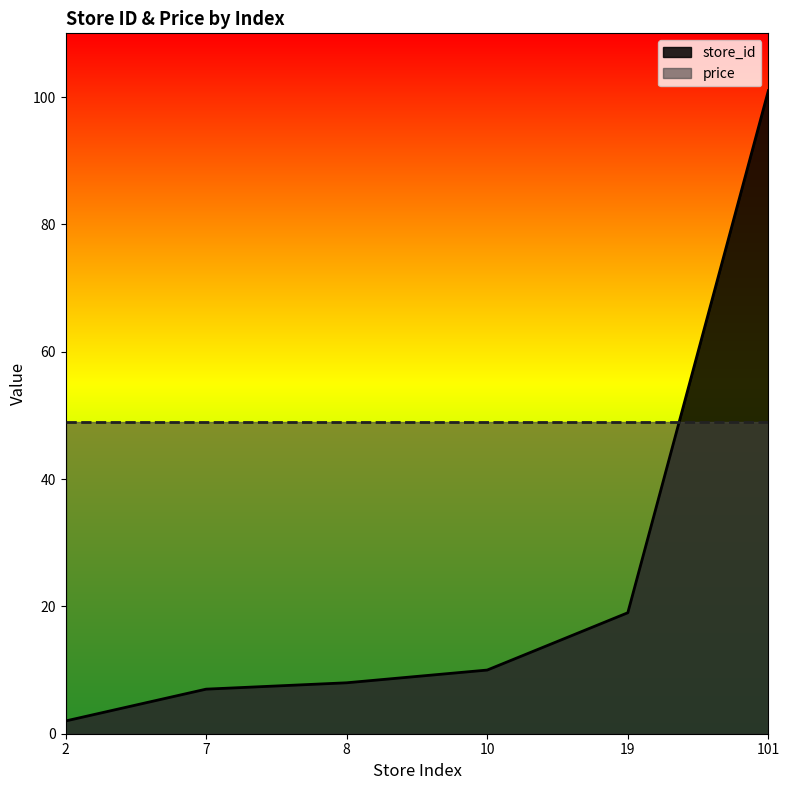

Reading left to right, transcribe all the data shown in this chart.

2=2	7=7	8=8	10=10	19=19	101=101